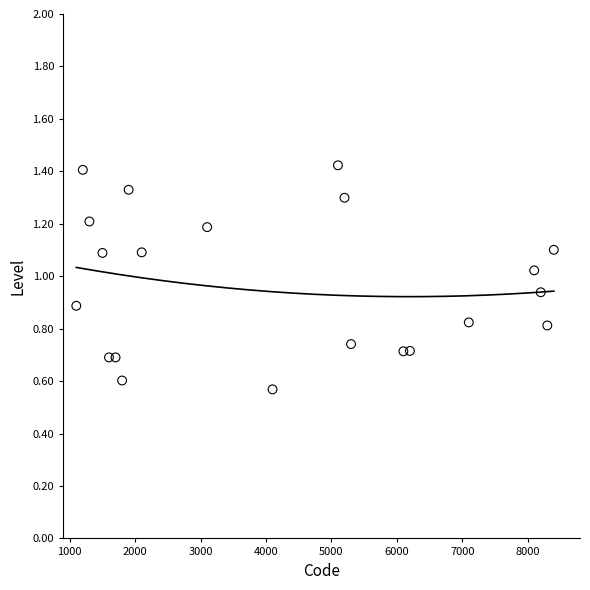

What is the range of X values (max minus min)?

7300.0